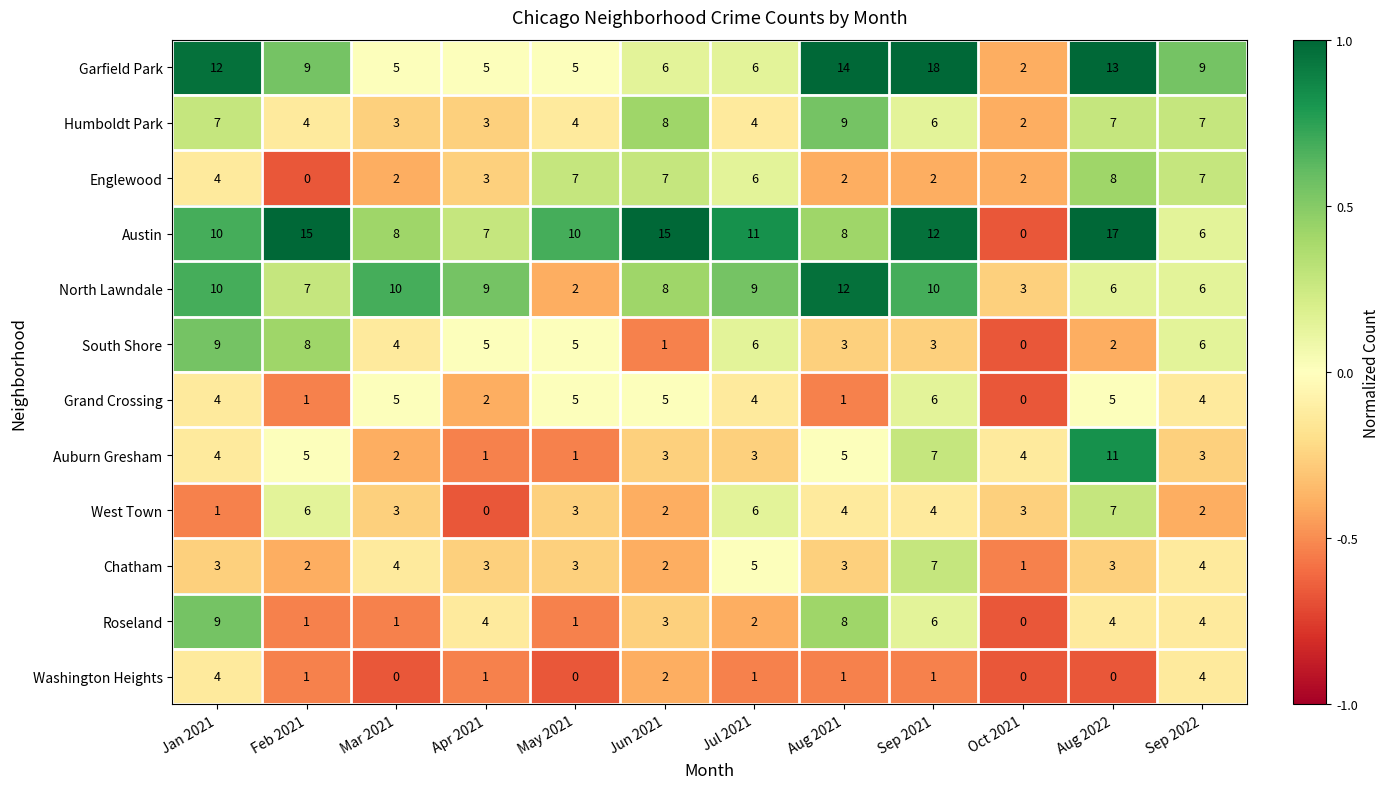

True or false: Austin has a value of 7 at Feb 2021.

False